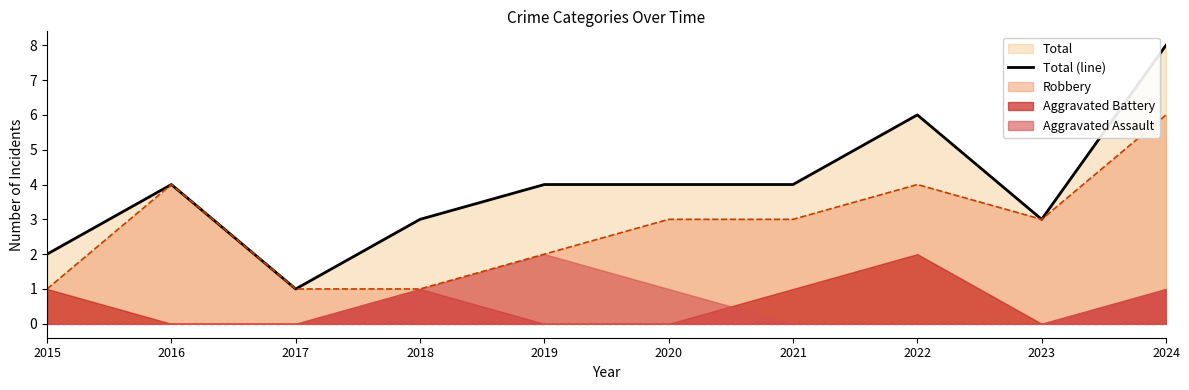

Which category has the lowest value in the Total (line) series?

2017